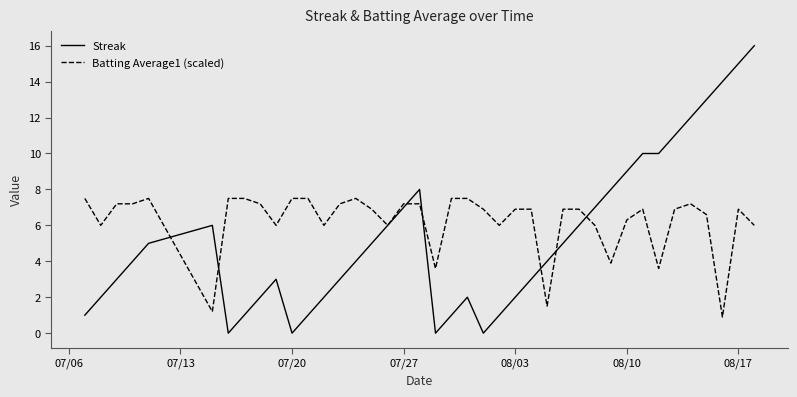

Which series has the largest total across all categories?

Batting Average1 (scaled)